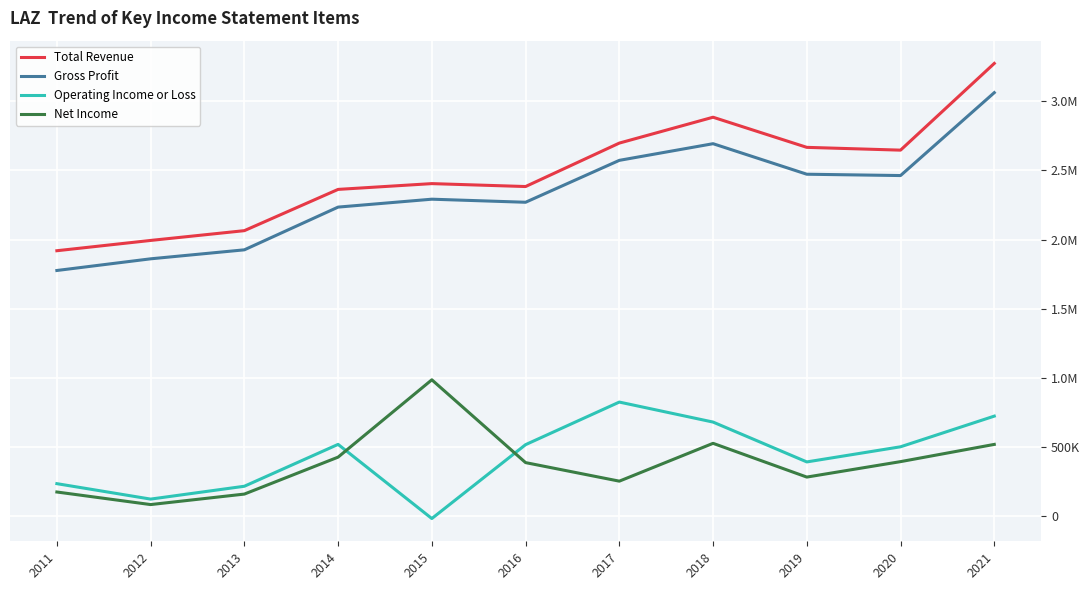

Is it true that Net Income equals 398716 at 2017?

False